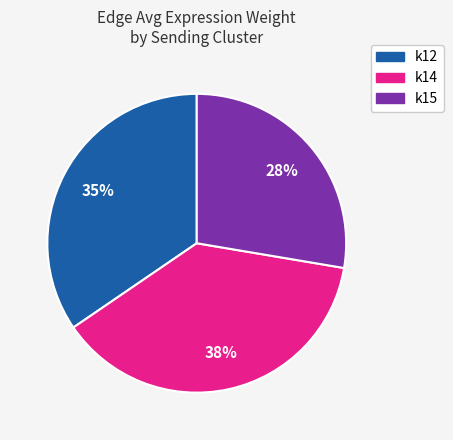

How many segments does this pie chart have?

3